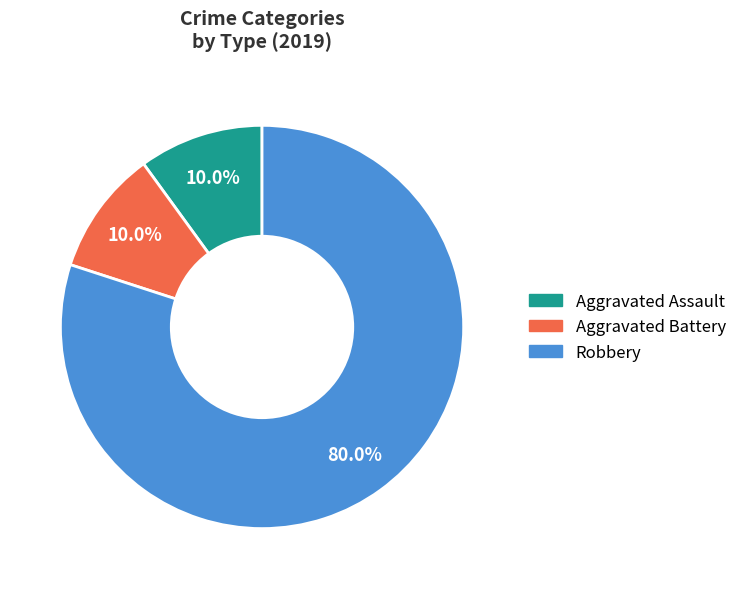

To the nearest percent, what is the difference between the largest and smallest slice percentages?

70%